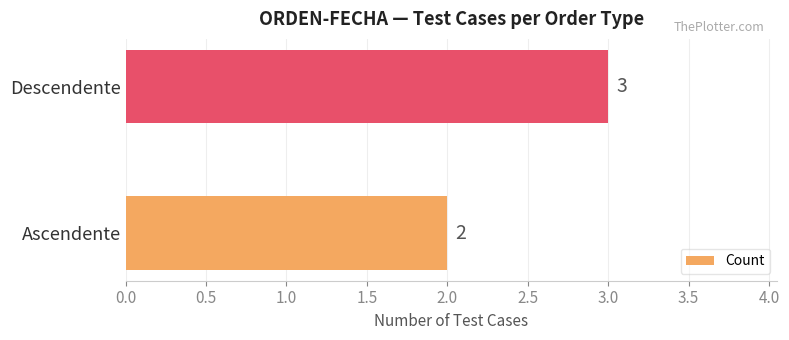

The chart shows a value of 3 at Descendente. True or false?

True